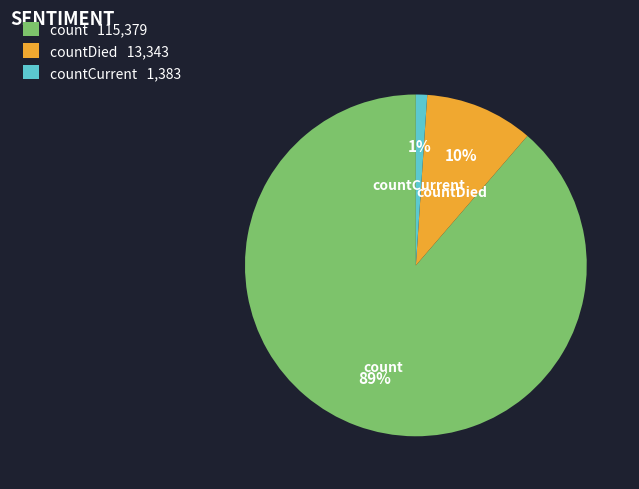

What is the largest slice in the pie chart?

count